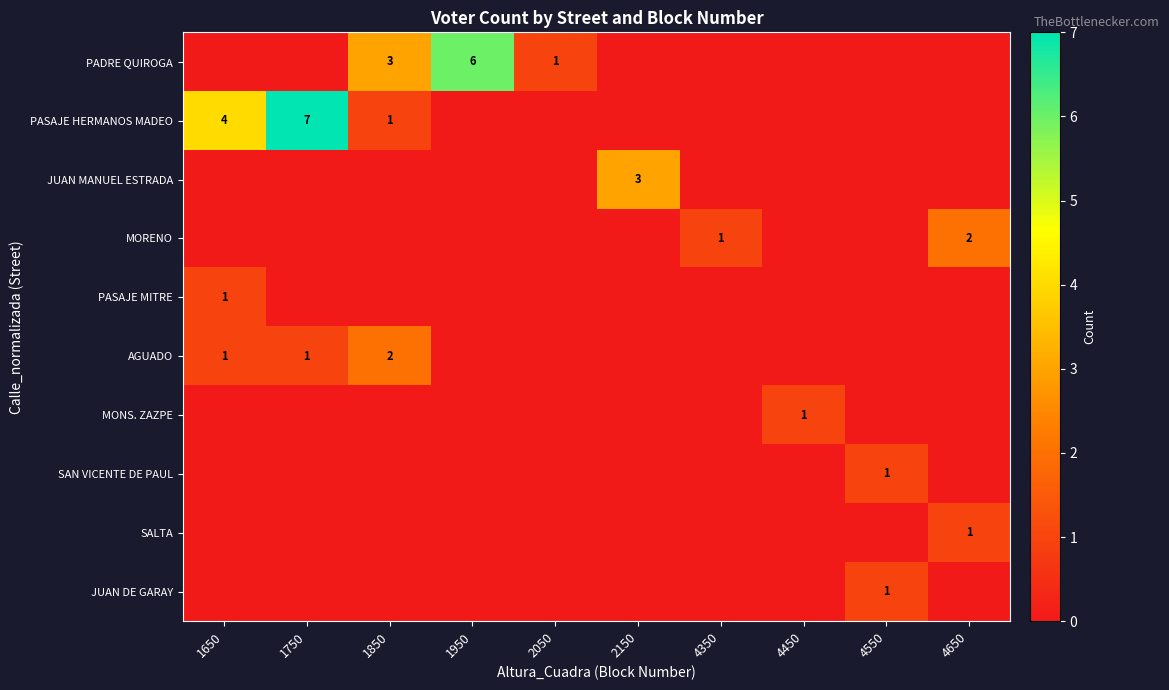

At which category is the sum across all series the highest?

1750